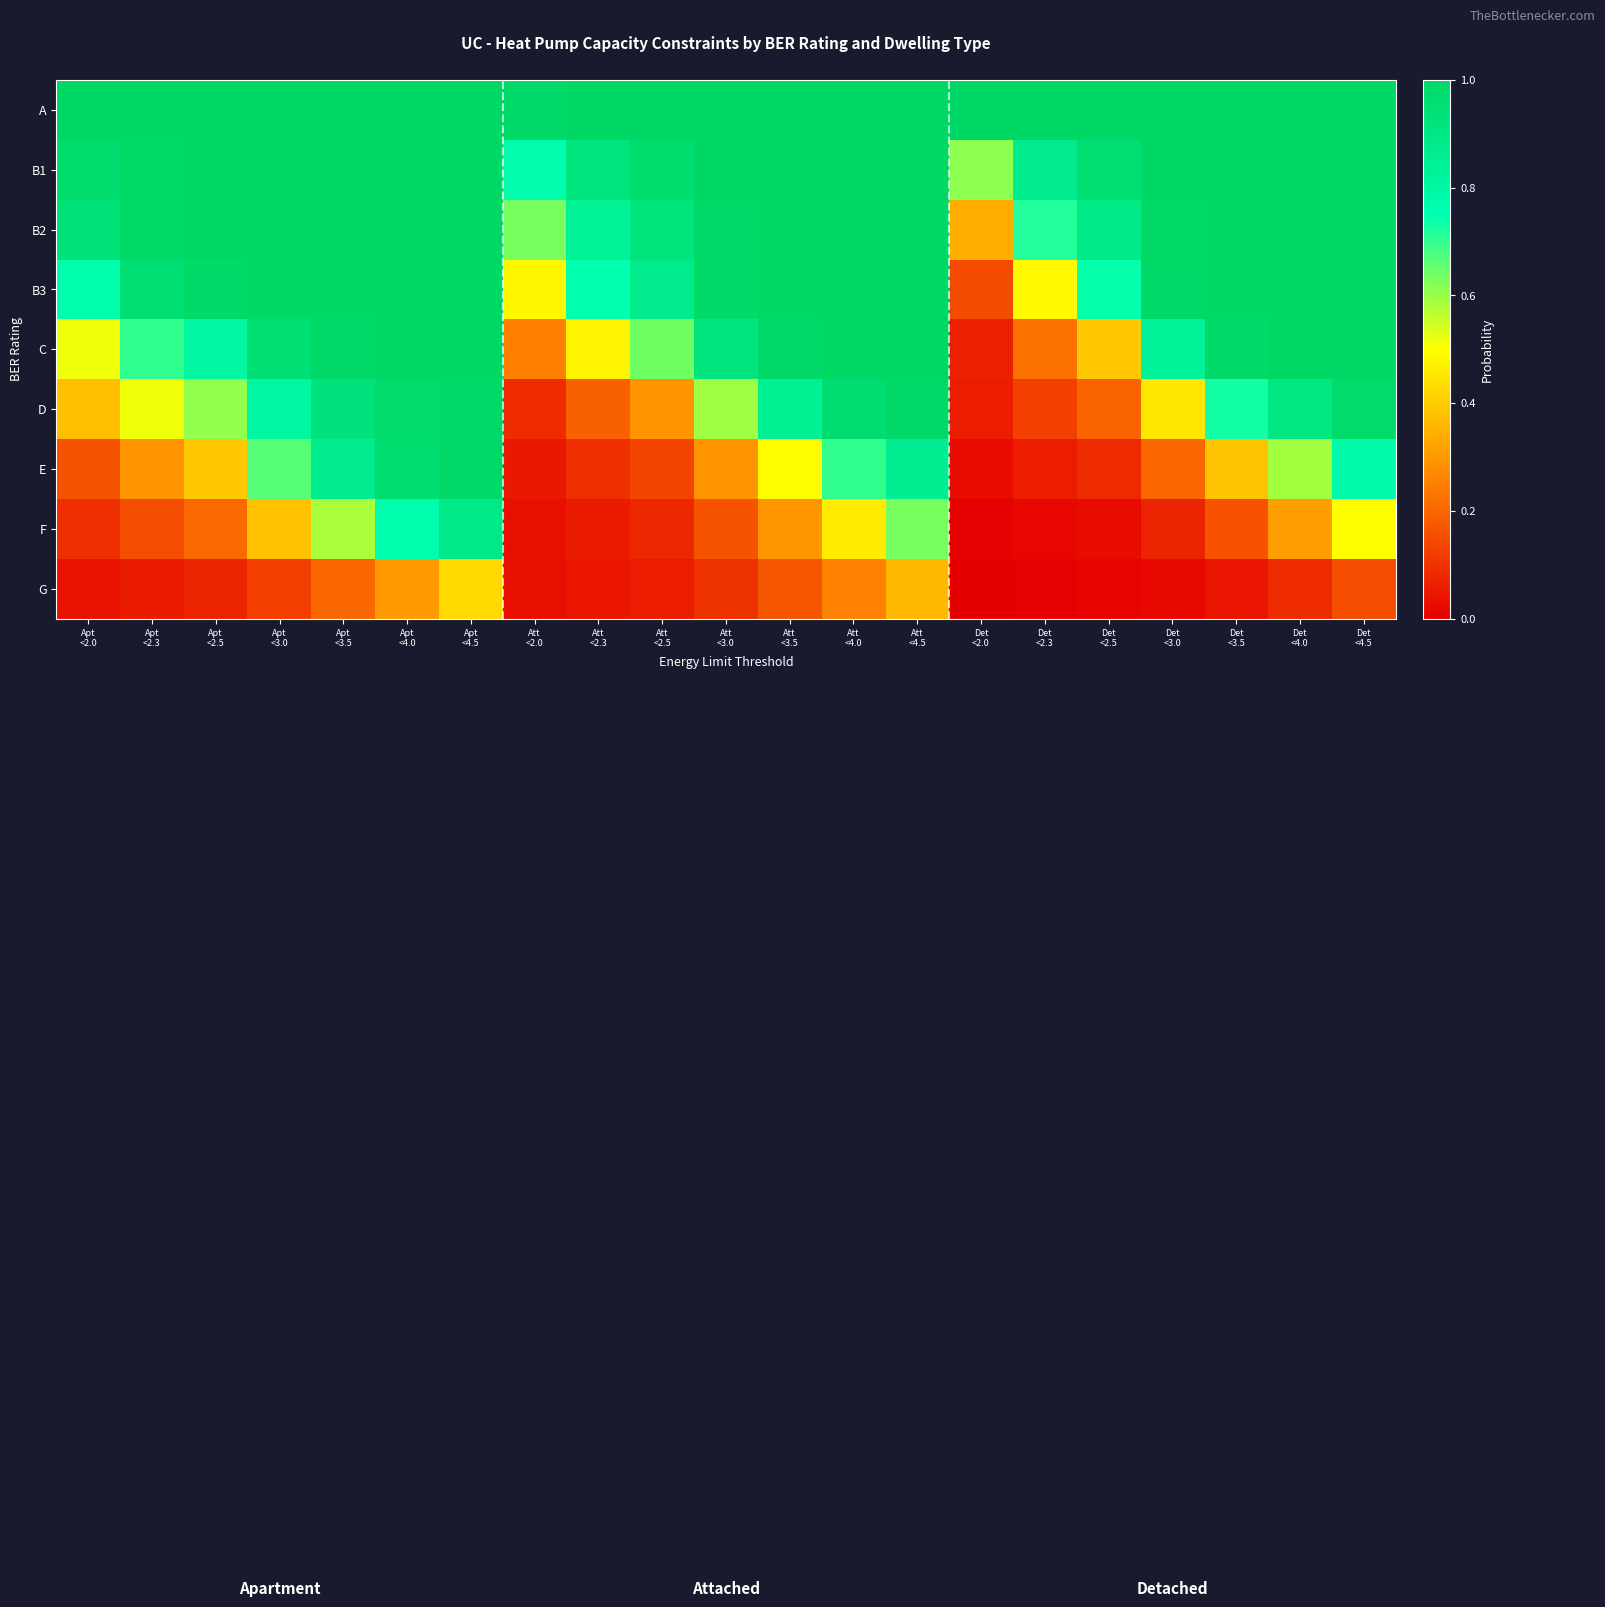

Which series changed the most between Att <2.5 and Det <3.5?

D